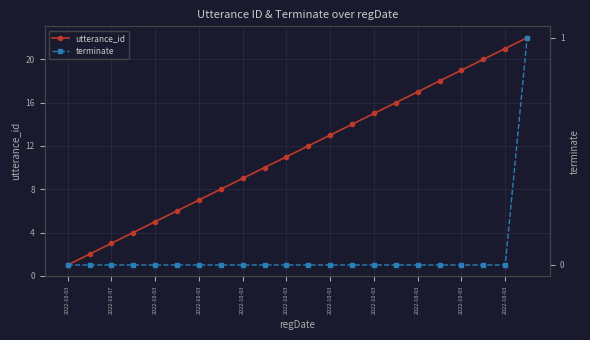

What is the label of the 16th point from the right?

2022-10-03